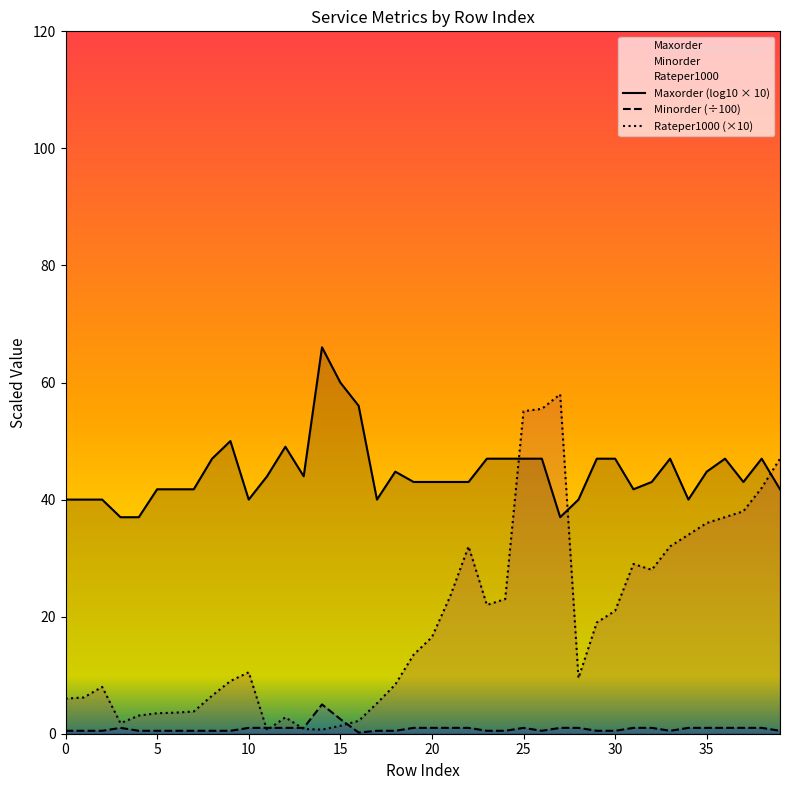

What is the average value of the Maxorder (log10 × 10) series?

44.7